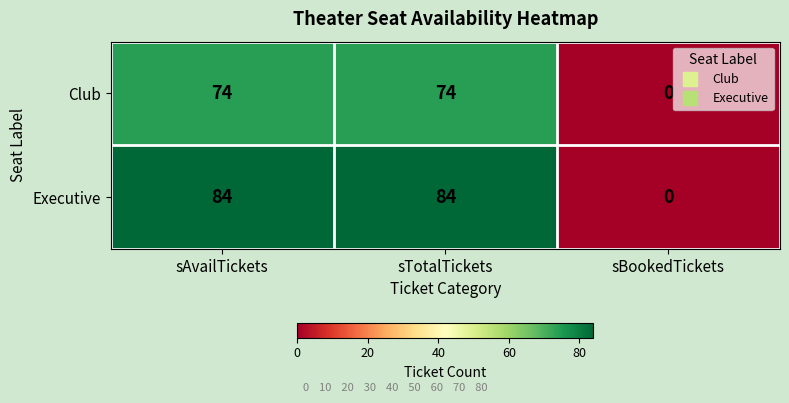

What is the total value across all series at sAvailTickets?

158